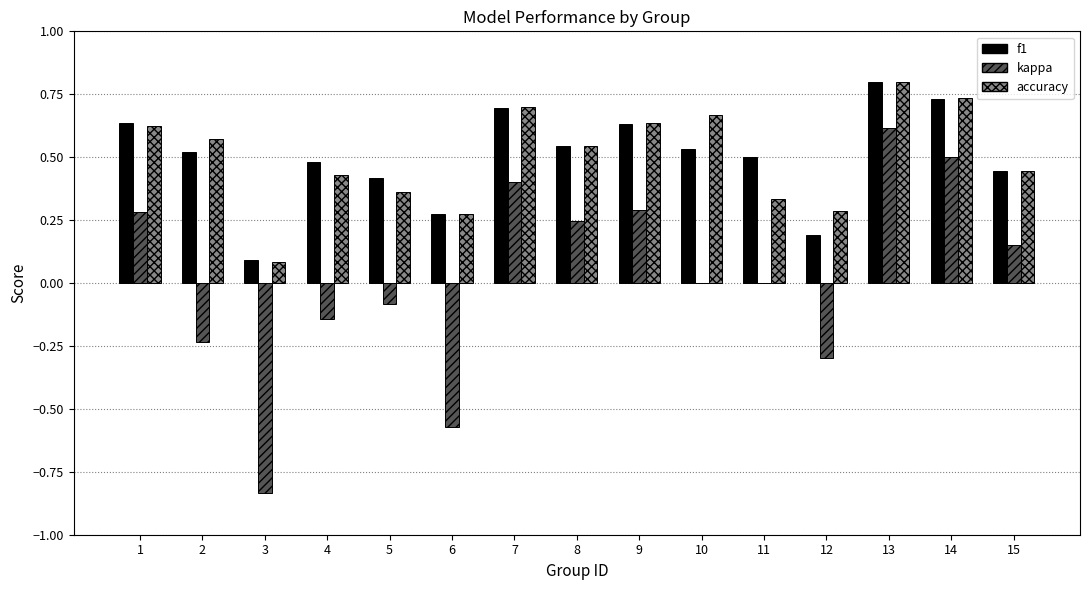

Which category has the highest value across all series?

13